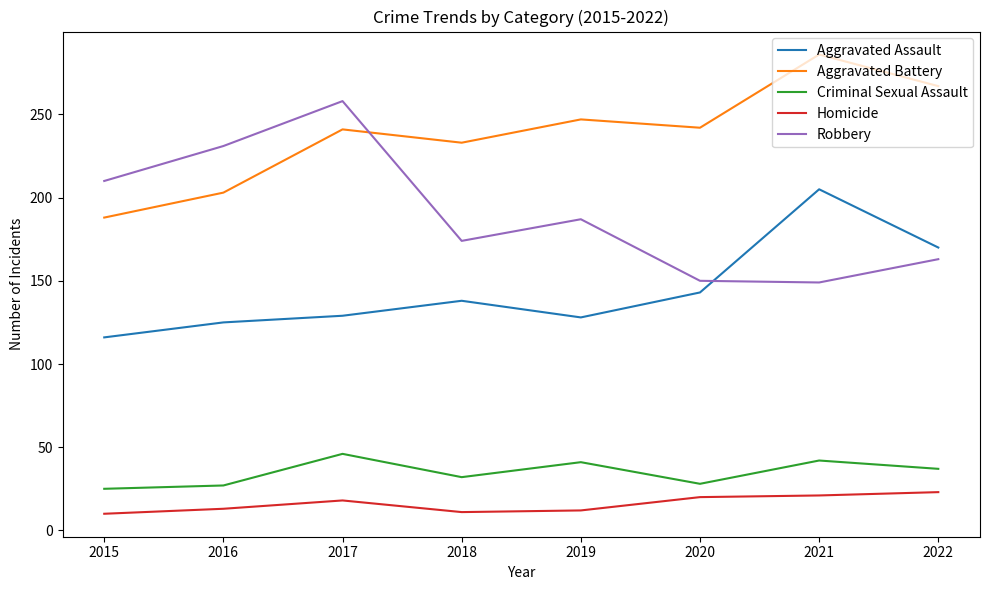

How many times do Aggravated Battery and Robbery cross each other?

1